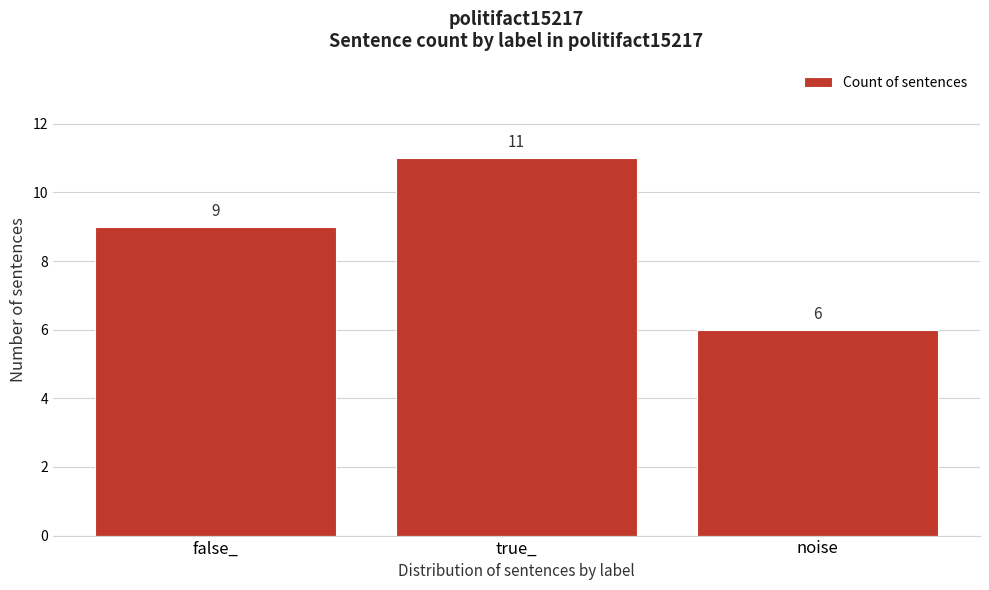

Reading left to right, extract all data points from this chart.

9	11	6